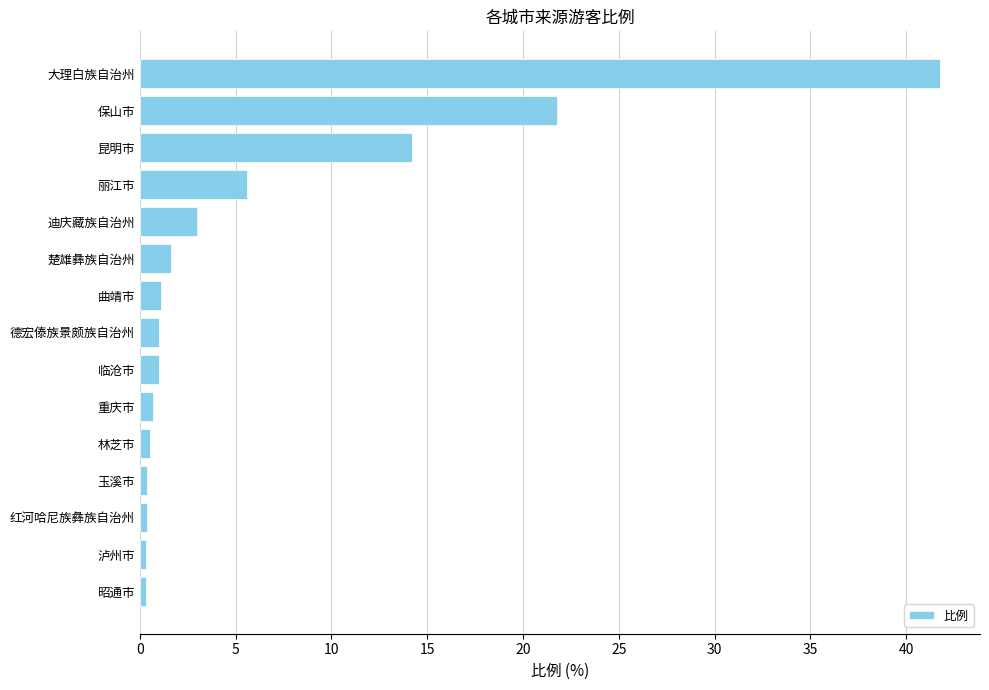

The value at 昆明市 is 14.2. True or false?

True